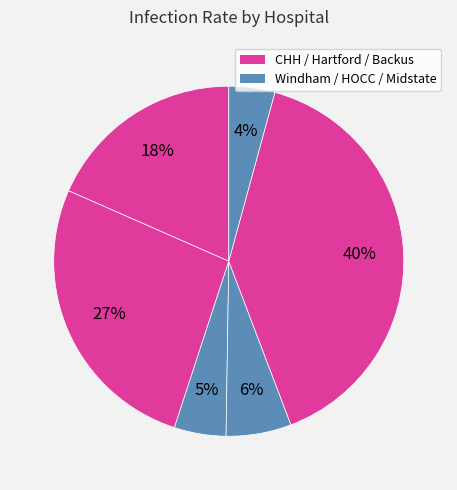

To the nearest percent, what is the difference between the largest and smallest slice percentages?

36%